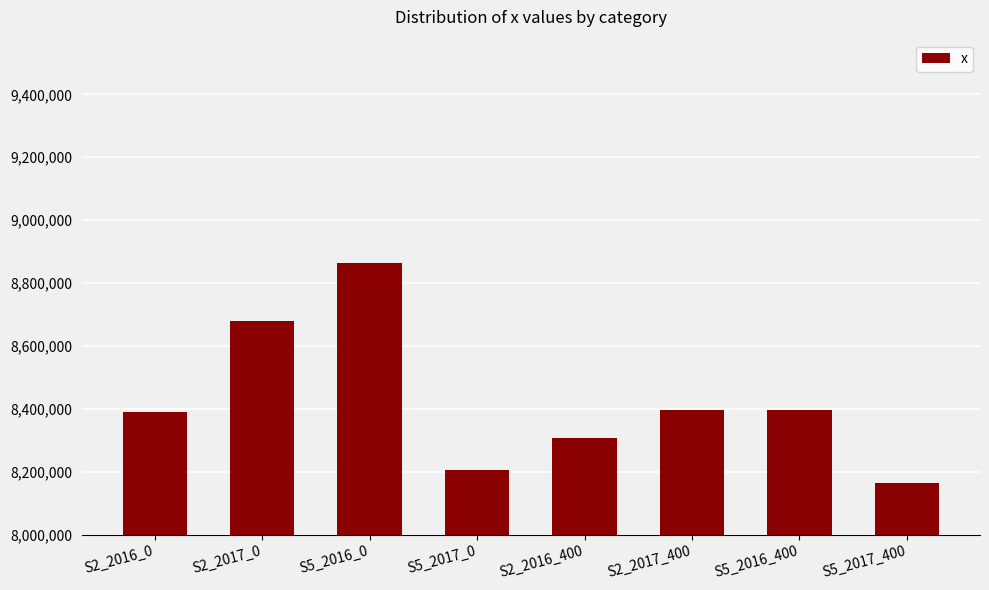

What is the minimum value shown in the chart?

8164569